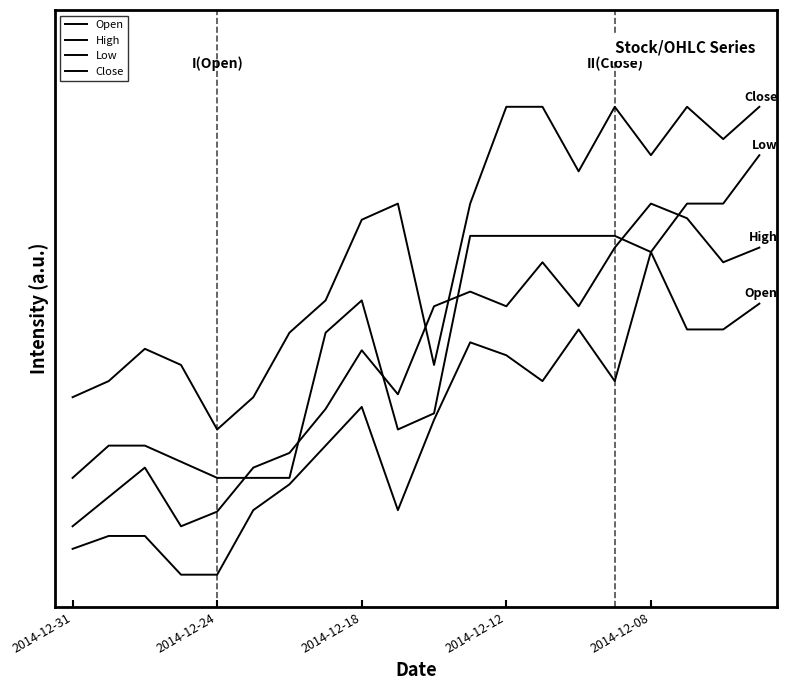

Does the chart have visible grid lines?

No